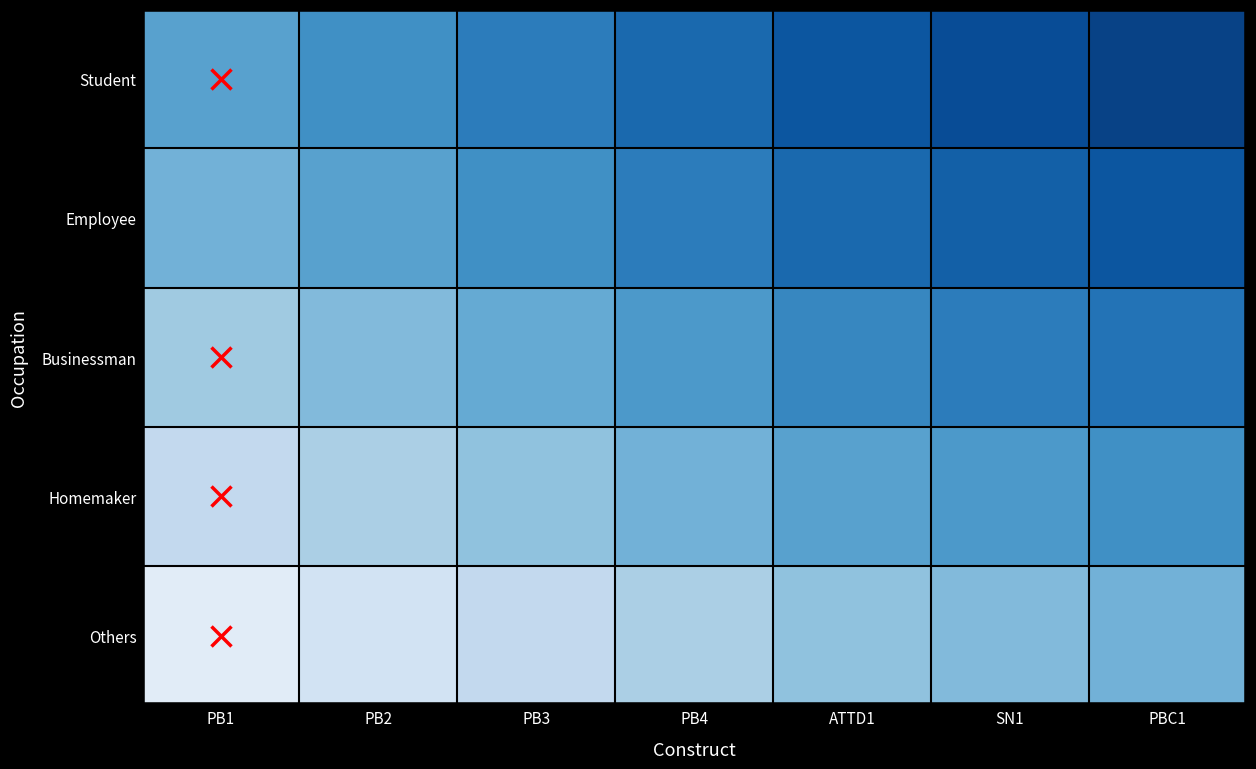

Reading left to right, transcribe all the data shown in this chart.

Student: PB1=3.0	PB2=3.2	PB3=3.4	PB4=3.6	ATTD1=3.8	SN1=3.9	PBC1=4.0
Employee: PB1=2.8	PB2=3.0	PB3=3.2	PB4=3.4	ATTD1=3.6	SN1=3.7	PBC1=3.8
Businessman: PB1=2.5	PB2=2.7	PB3=2.9	PB4=3.1	ATTD1=3.3	SN1=3.4	PBC1=3.5
Homemaker: PB1=2.2	PB2=2.4	PB3=2.6	PB4=2.8	ATTD1=3.0	SN1=3.1	PBC1=3.2
Others: PB1=1.8	PB2=2.0	PB3=2.2	PB4=2.4	ATTD1=2.6	SN1=2.7	PBC1=2.8